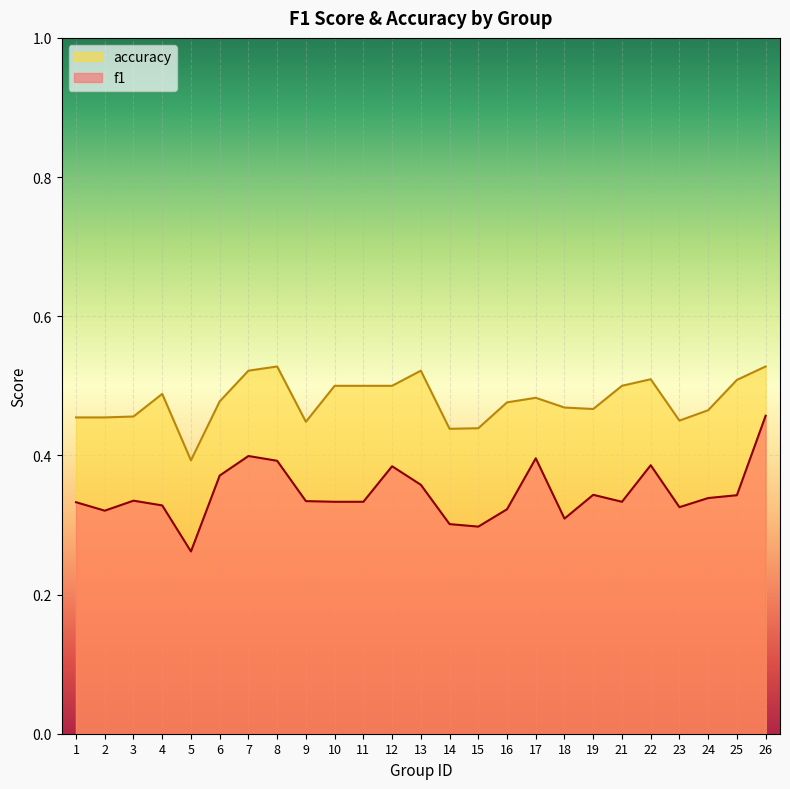

What is the average value of the f1 series?

0.3